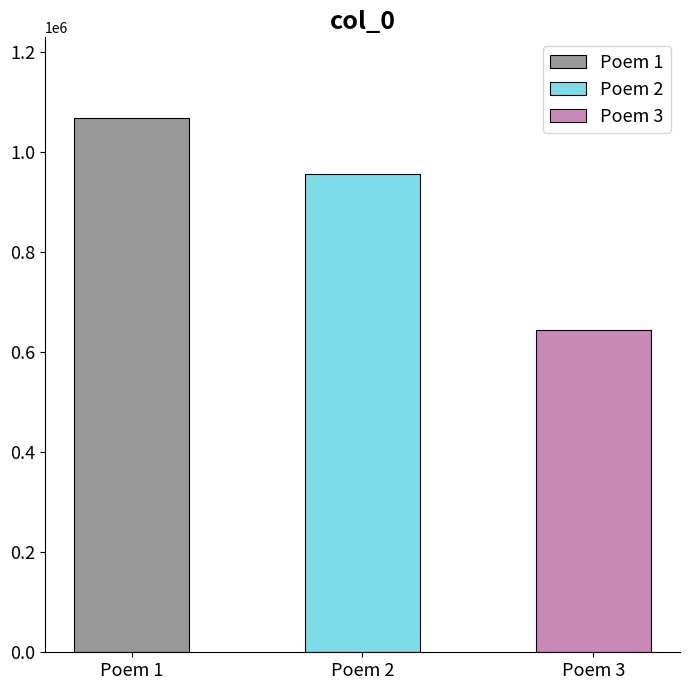

What is the greatest value displayed?

1068825